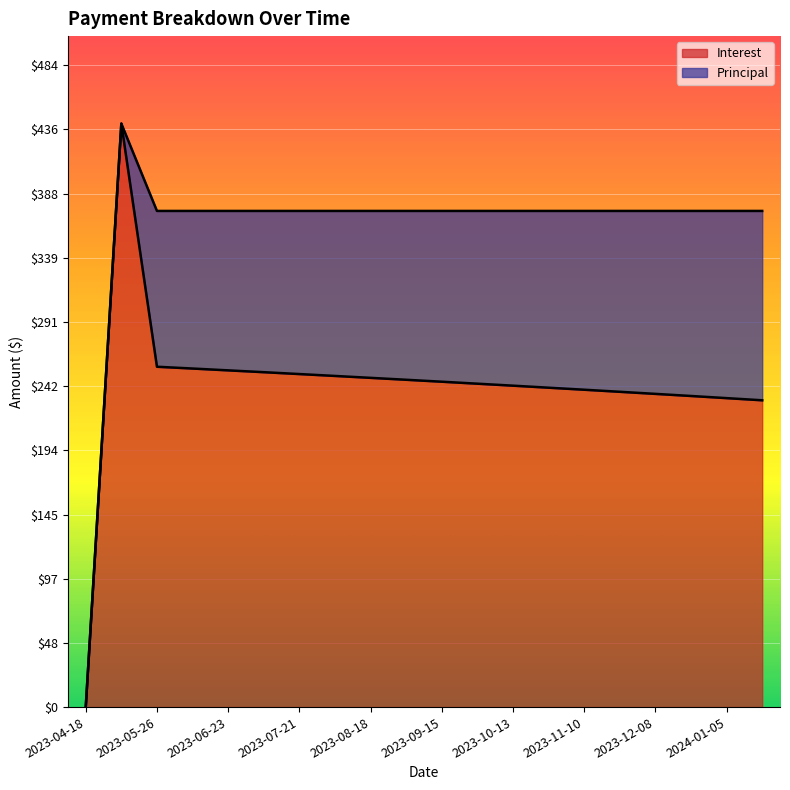

How many data points are above 245?

10